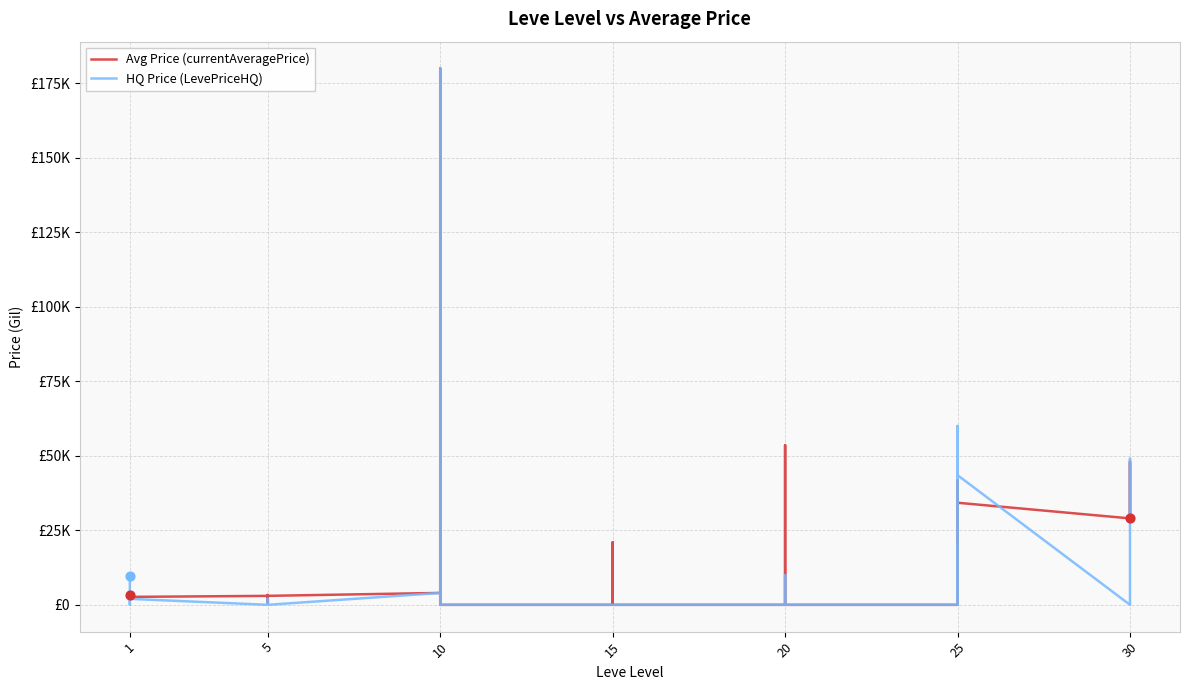

Which series has the widest spread of Y values?

Avg Price (currentAveragePrice)